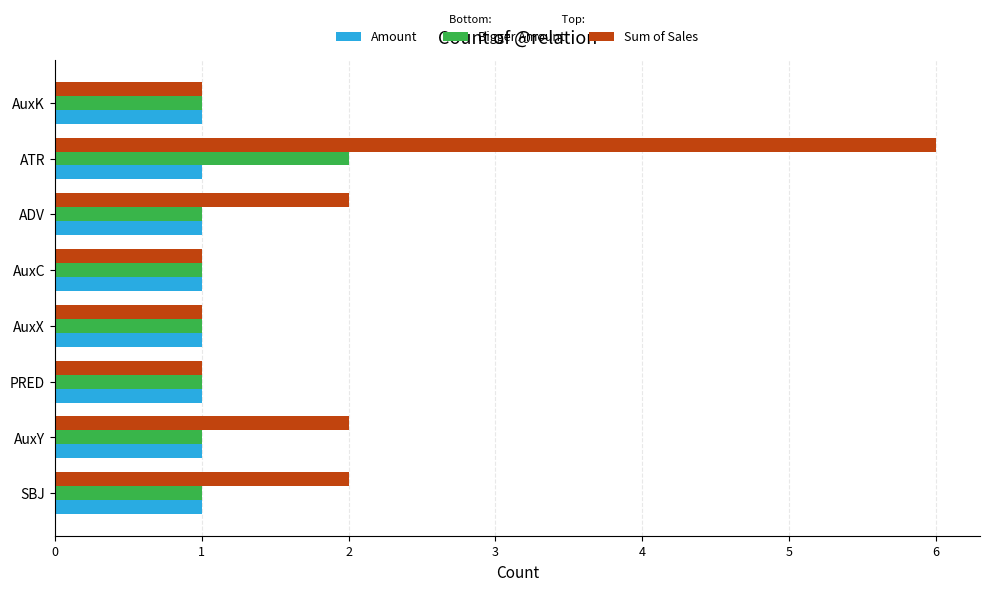

At which label does Bigger Amount reach its peak?

ATR